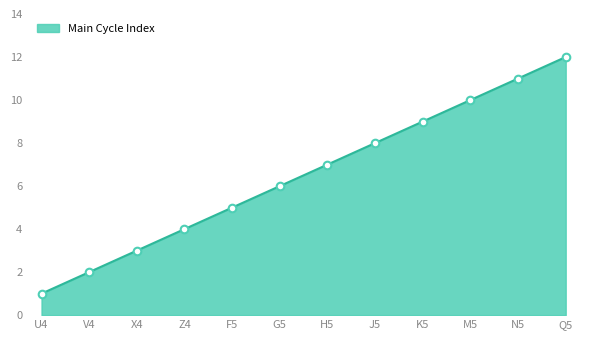

What is the lowest value of the Main Cycle Index series?

1.0